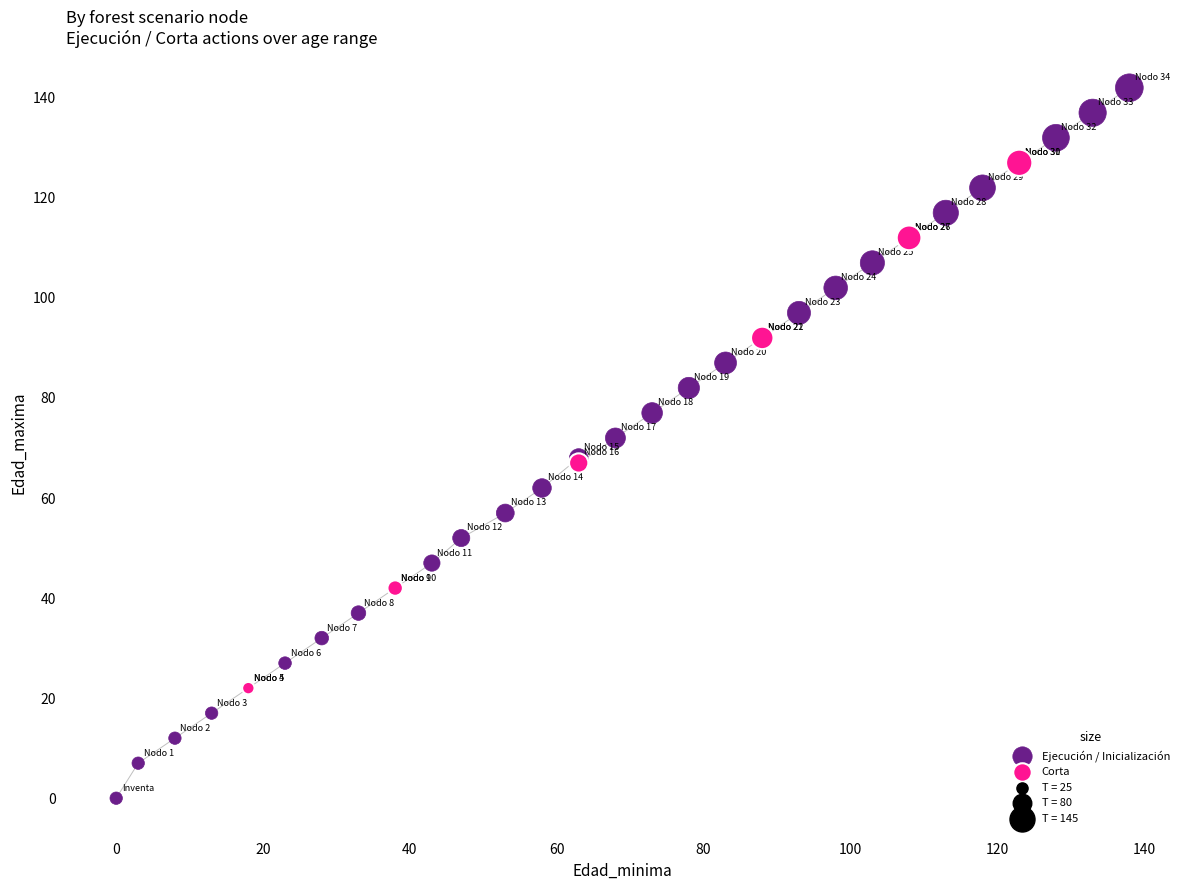

Which series has the largest Y range (max minus min)?

Ejecución / Inicialización